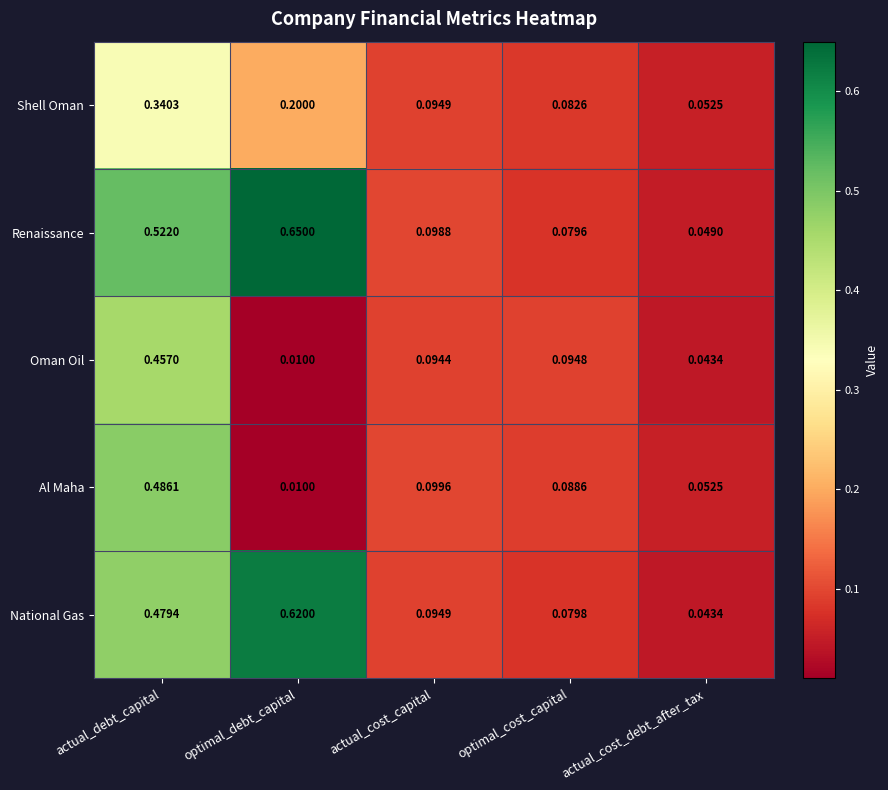

Which series changed the most between optimal_debt_capital and optimal_cost_capital?

Renaissance